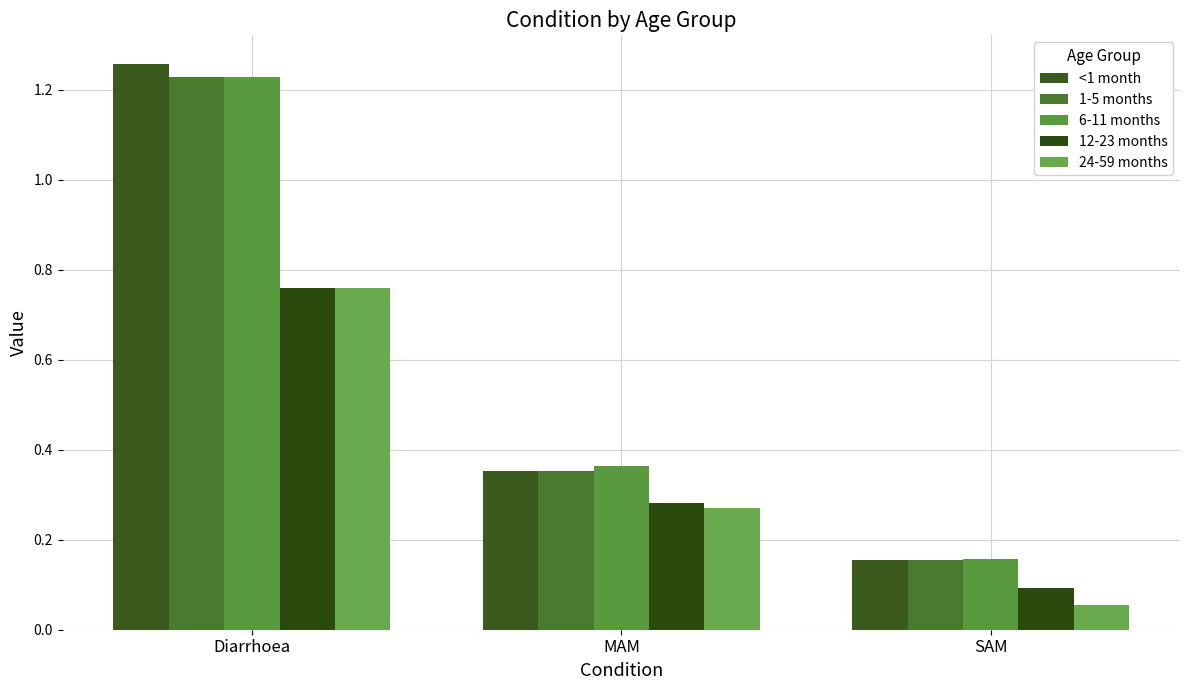

Which category has the lowest value in the 12-23 months series?

SAM